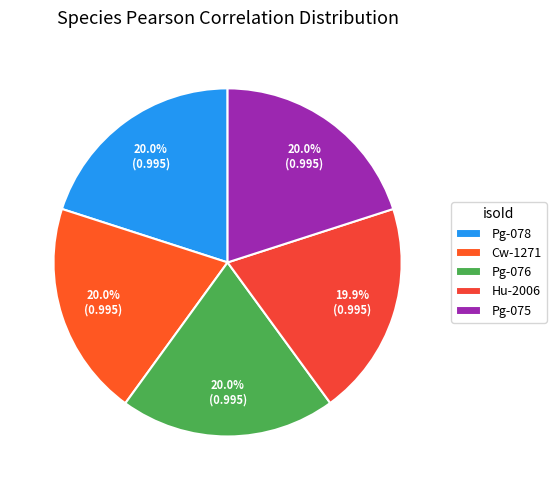

Count the number of slices in the pie.

5